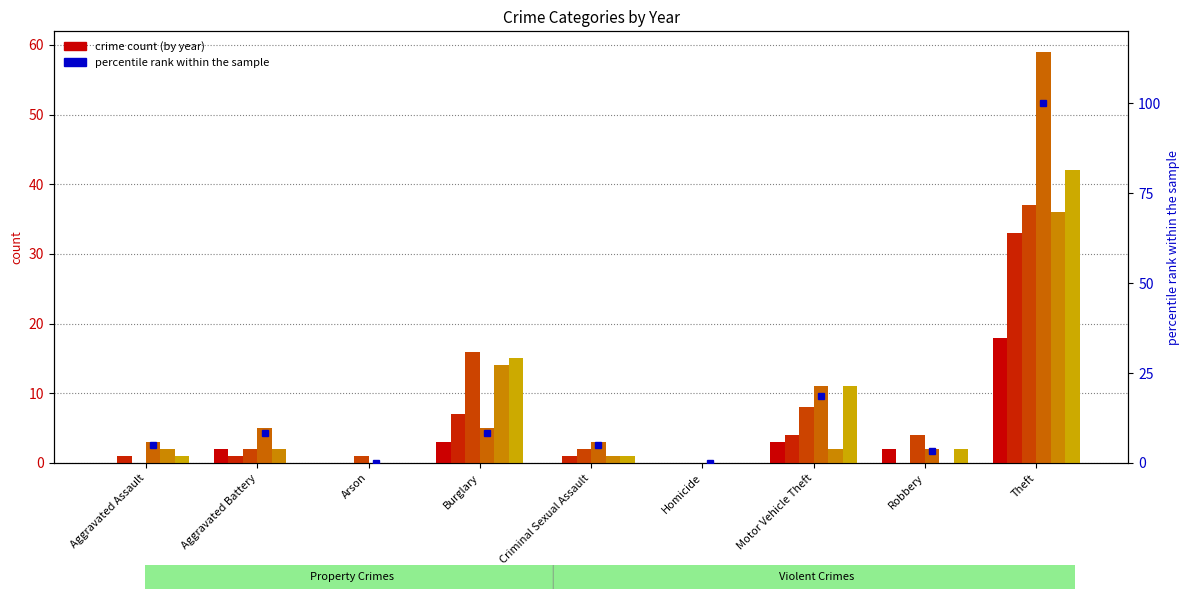

How many positive values does the 2024 series have?

7